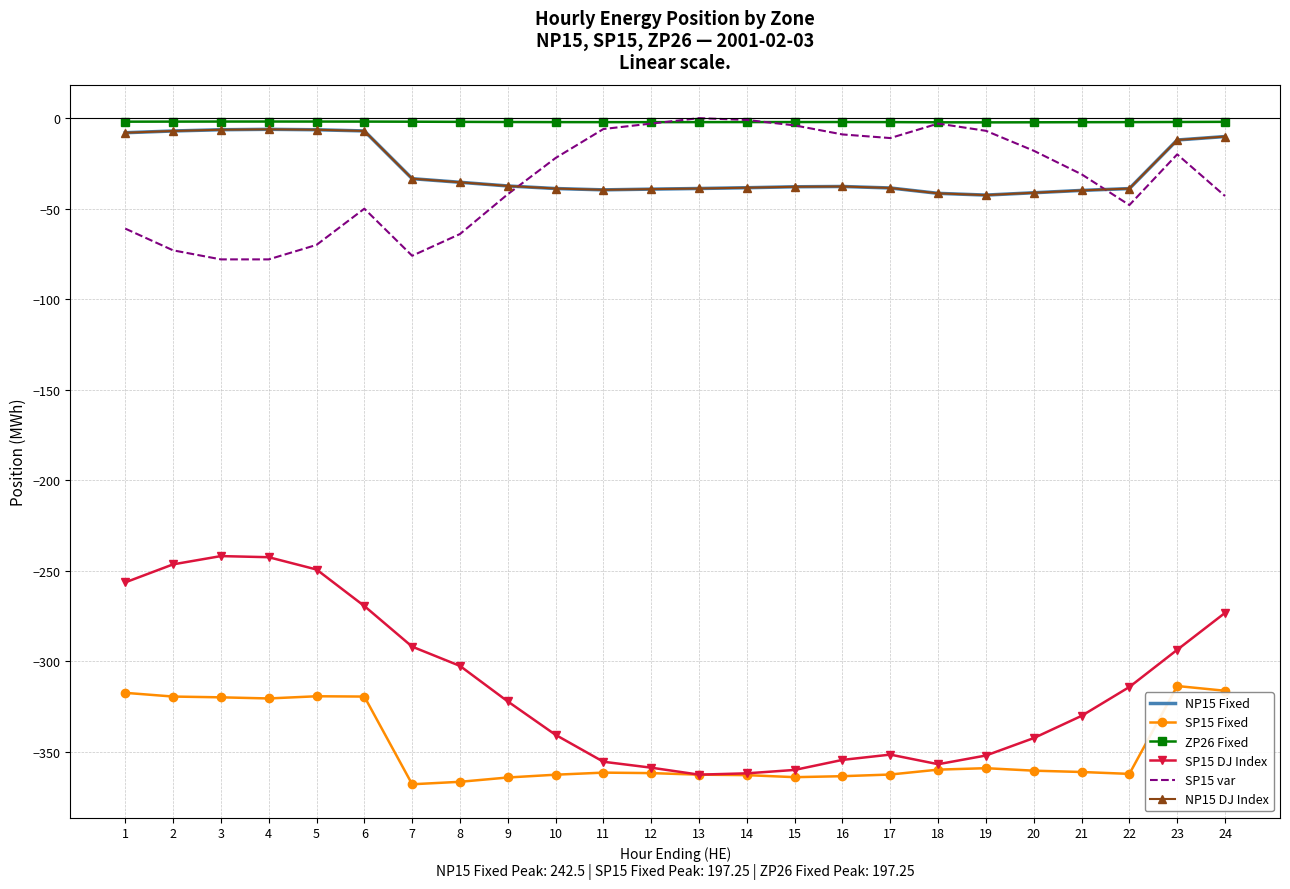

What is the sum of all SP15 var values?

-818.0